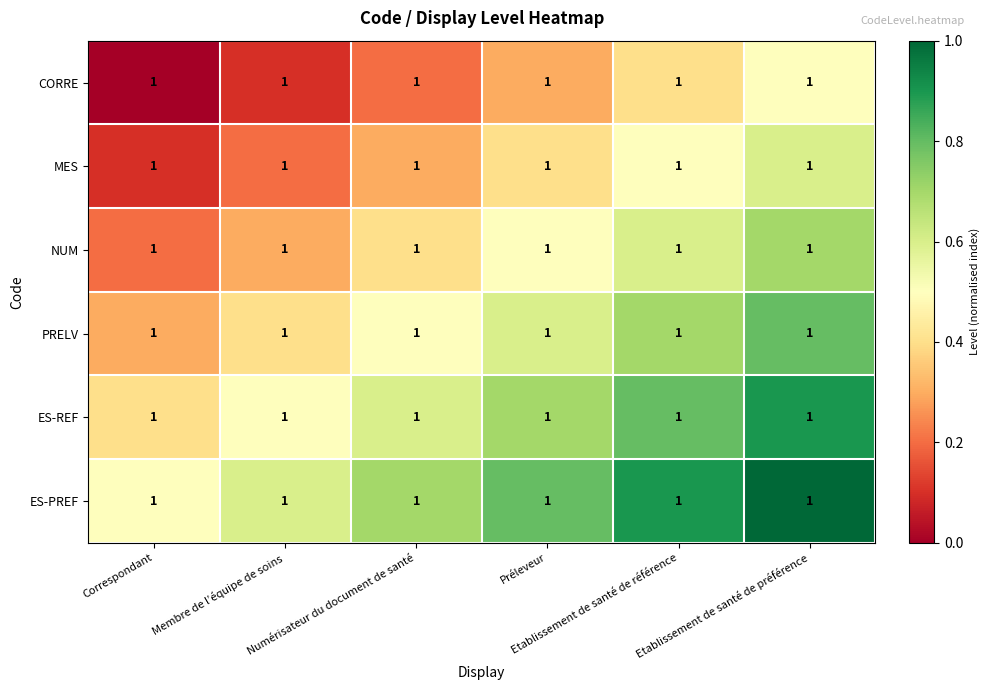

Between Correspondant and Numérisateur du document de santé, which is larger?

Numérisateur du document de santé